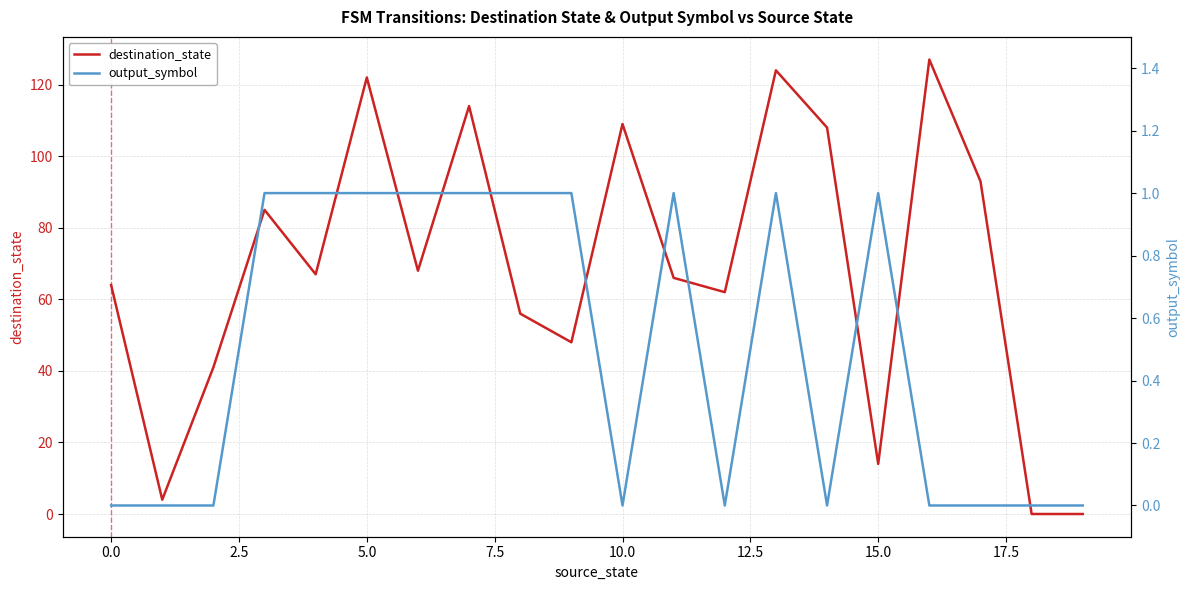

List the series in order of their peak value, lowest first.

output_symbol, destination_state